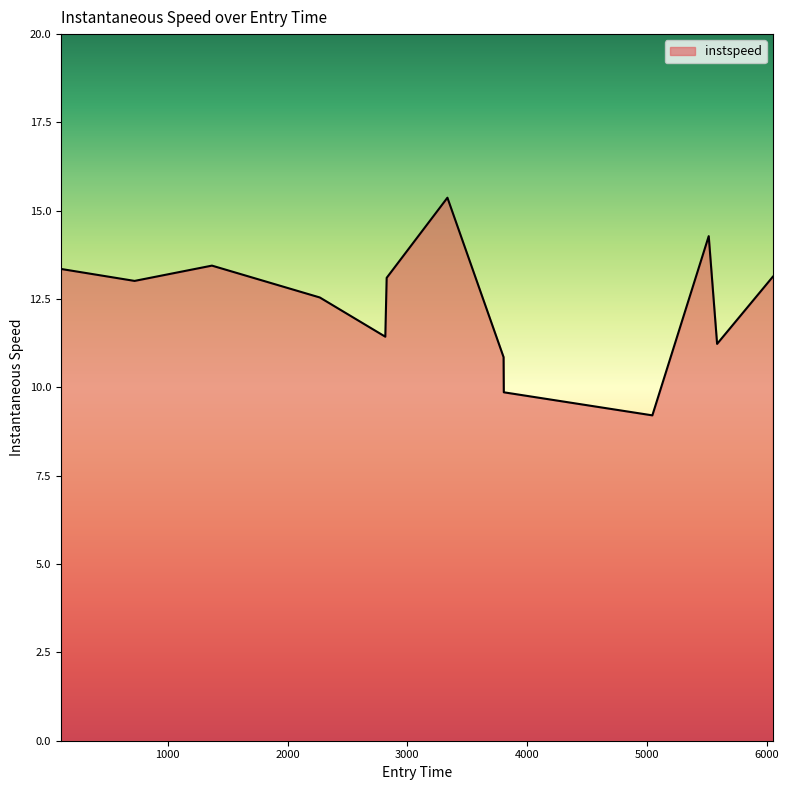

What is the greatest value displayed?

15.4